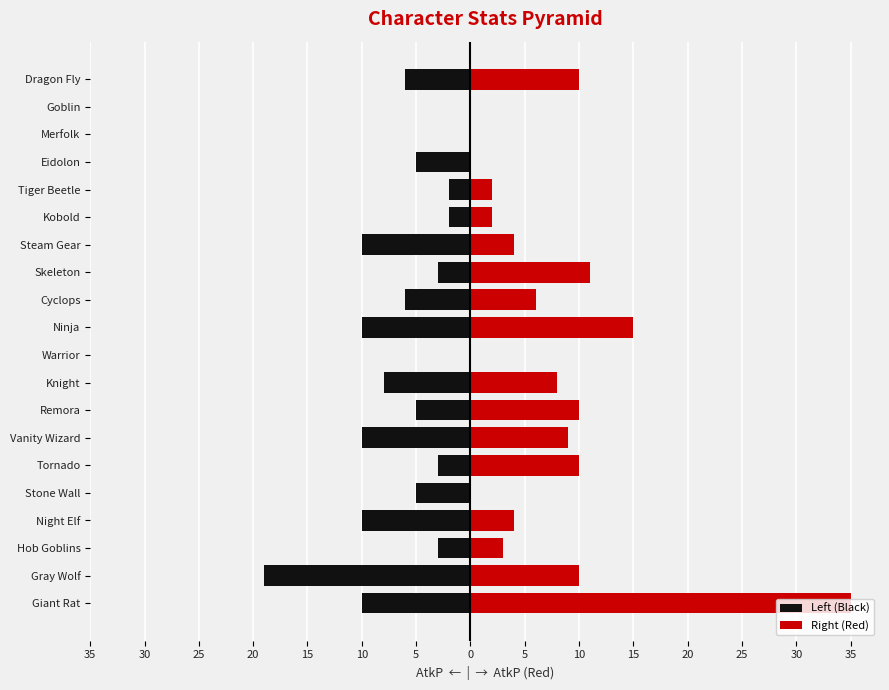

Which series has the largest total across all categories?

Right (Red)